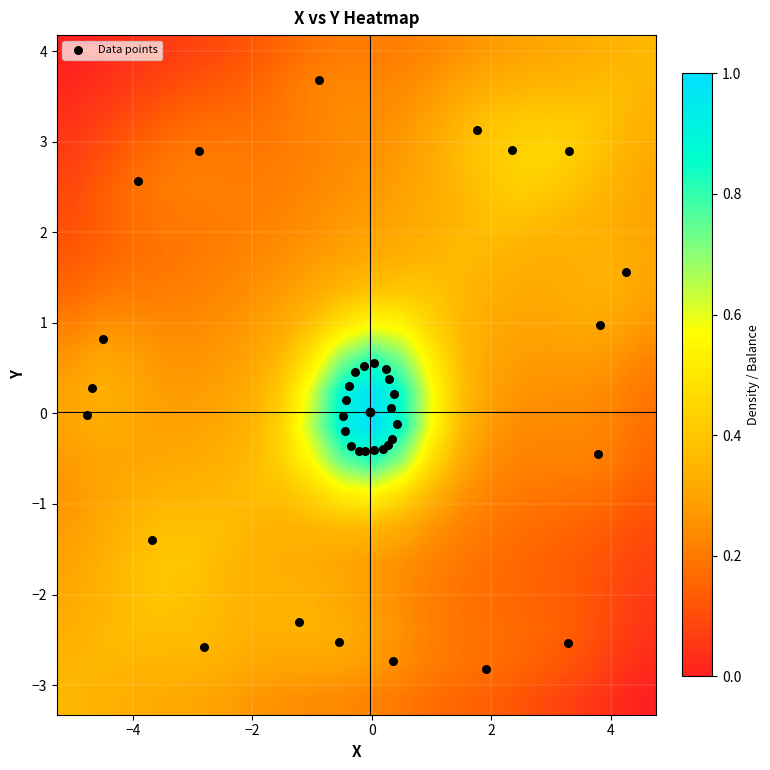

Which label corresponds to the largest value in the chart?

1